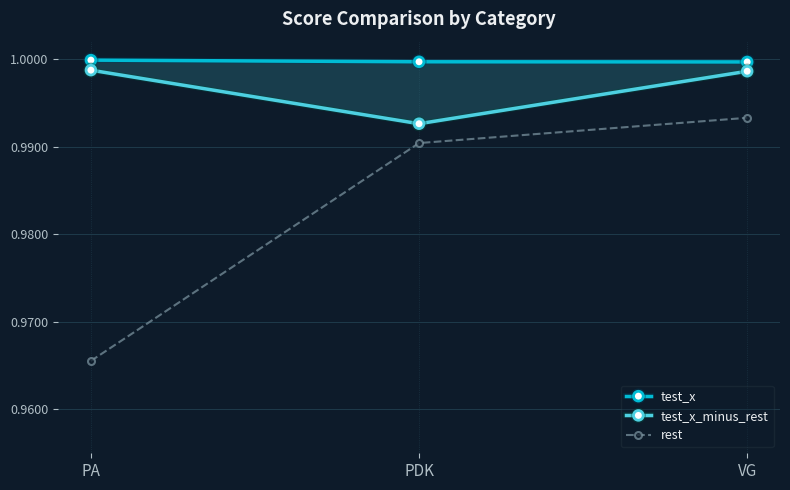

Rank the series by their average value, from highest to lowest.

test_x, test_x_minus_rest, rest